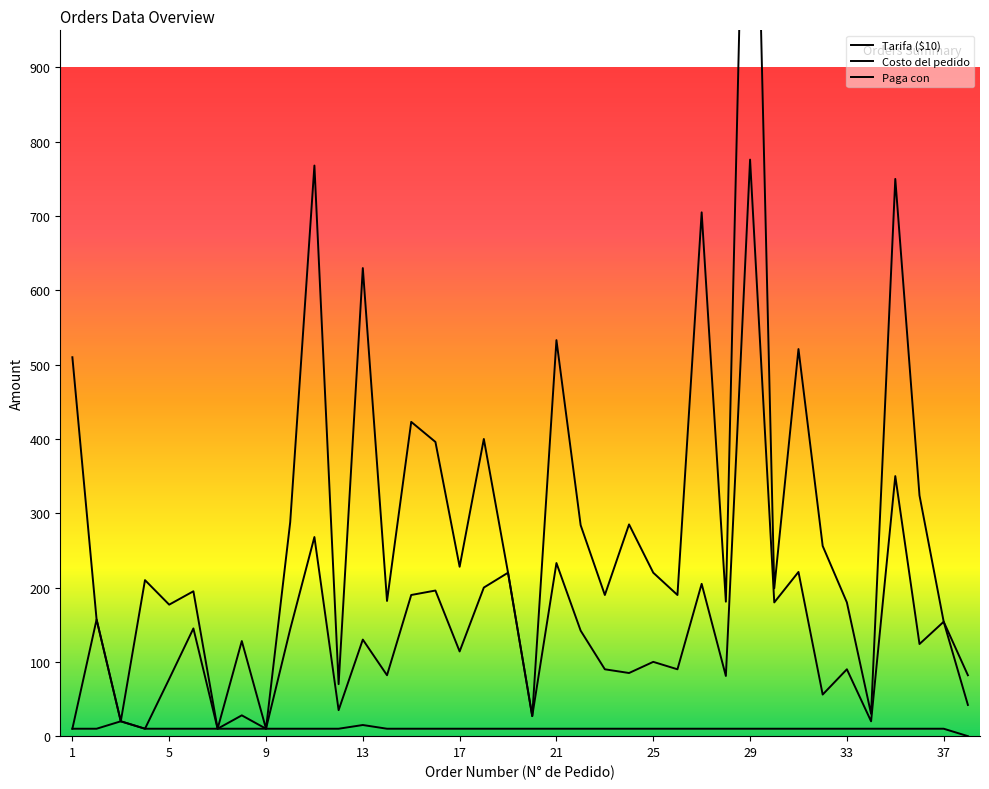

List the series in order of their overall mean, highest first.

Paga con, Costo del pedido, Tarifa ($10)